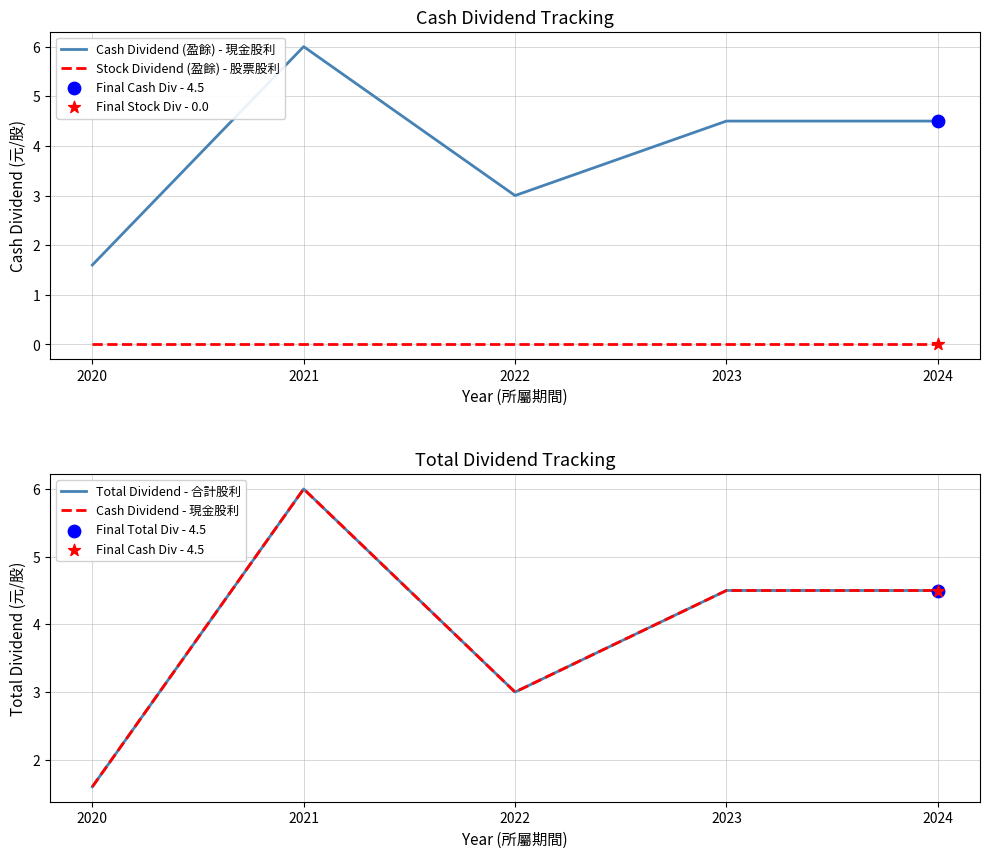

At how many categories does at least one series exceed 1?

5